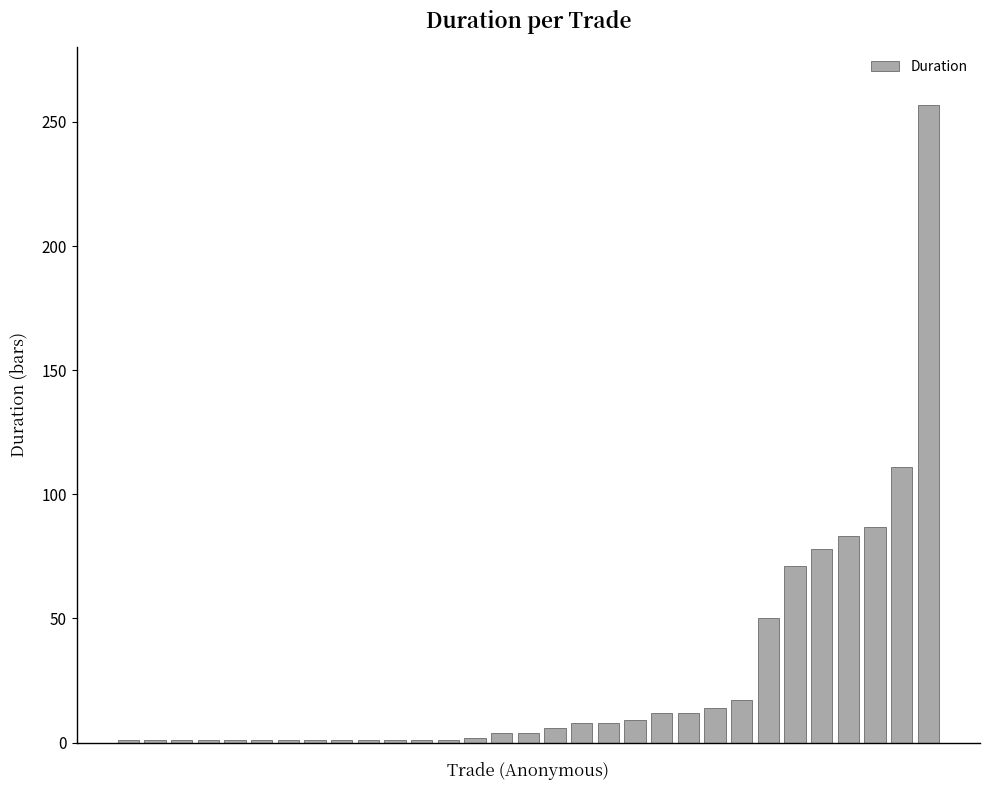

What is the maximum value shown in the chart?

257